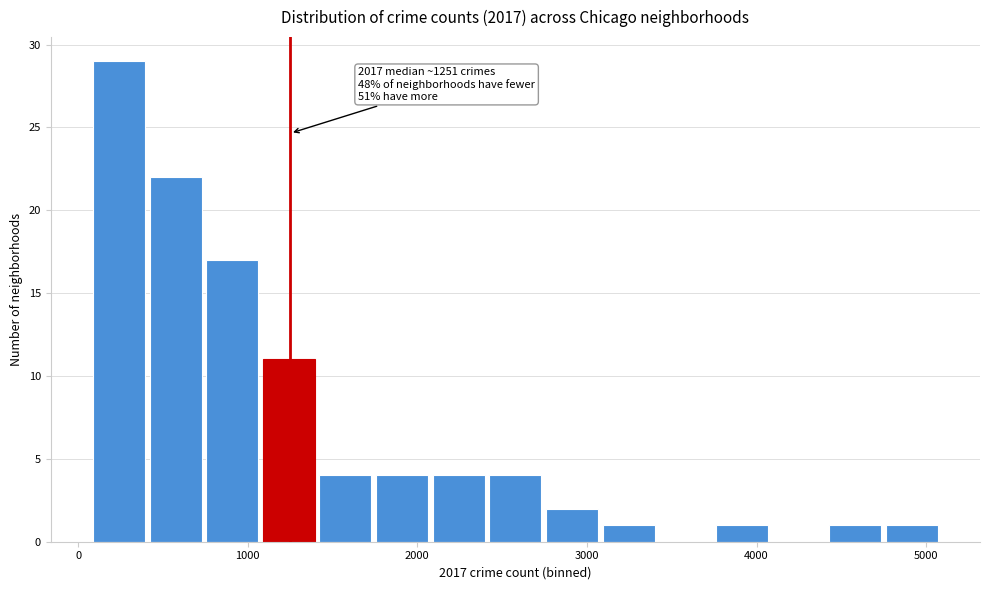

Around what value on the x-axis is the tallest bar? Give the approximate position of its centre, as read against the axis.

200